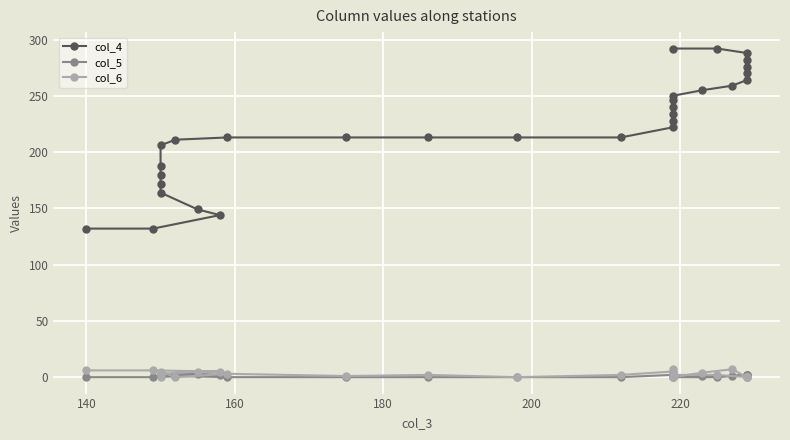

Which series has the largest range (max minus min)?

col_4